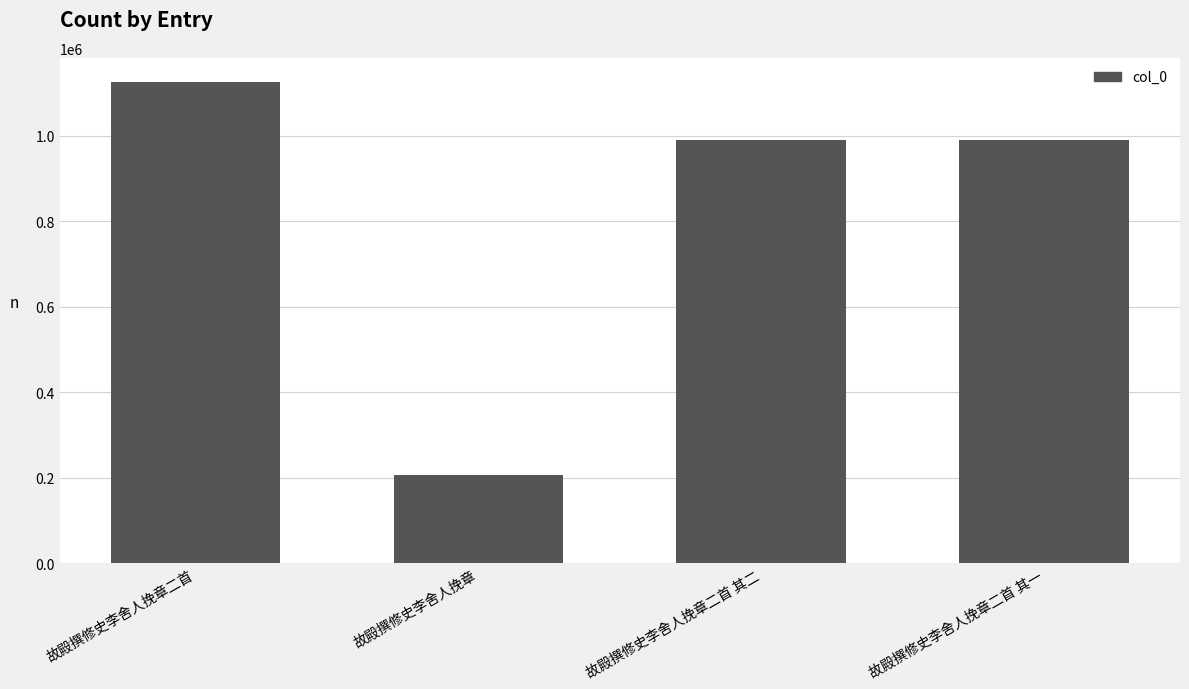

What is the label of the 2nd bar from the left?

故殿撰修史李舍人挽章